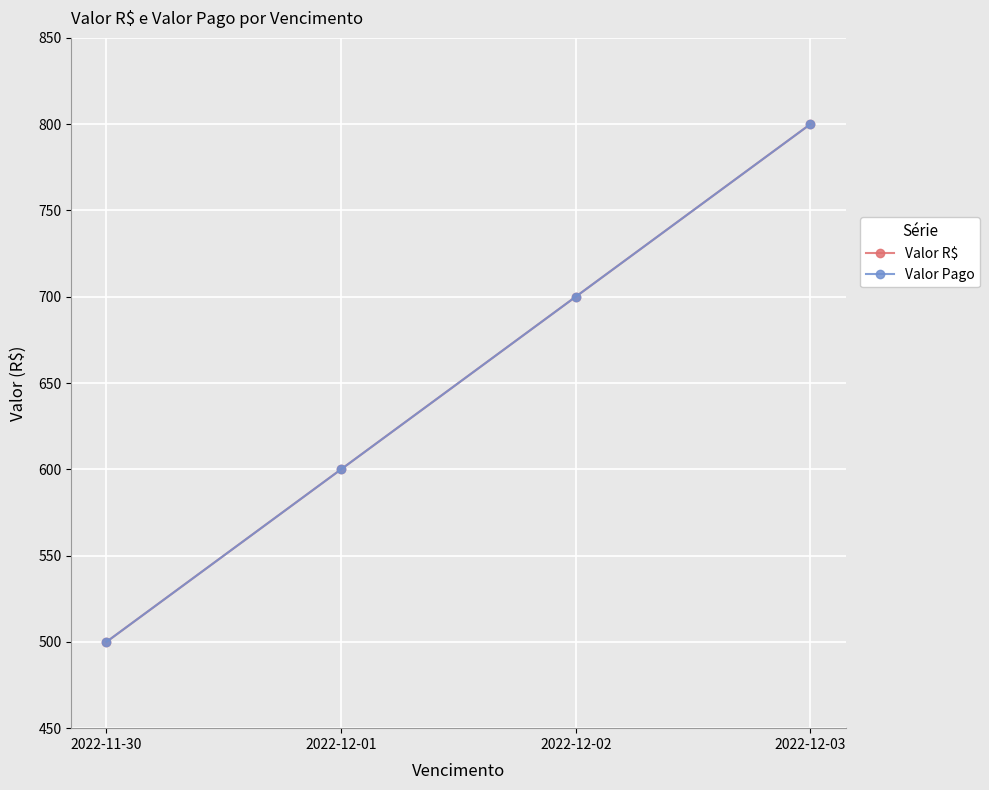

Is this an area chart (filled region under the line)?

No